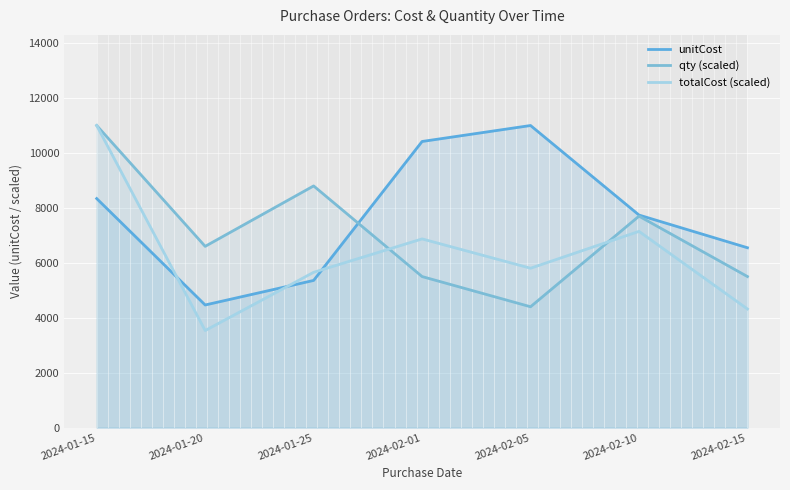

What is the label of the 1st point from the left?

2024-01-15